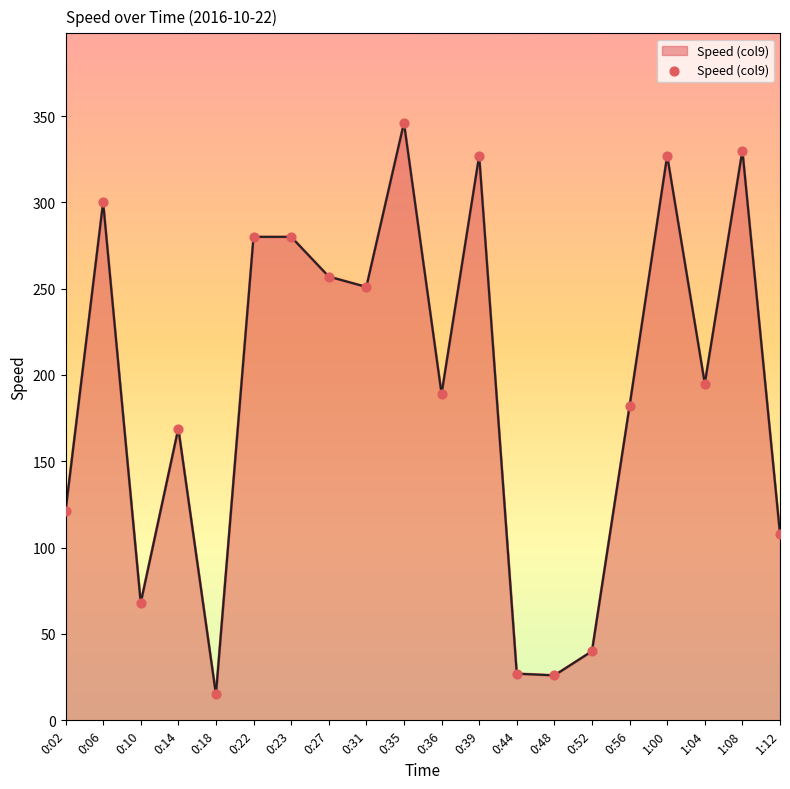

Between 0:06 and 0:48, which is larger?

0:06